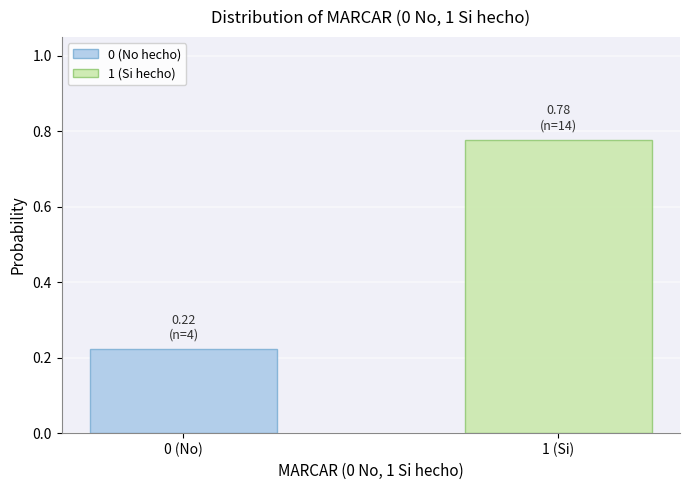

Where is the data nearest to the value 0?

0 (No)